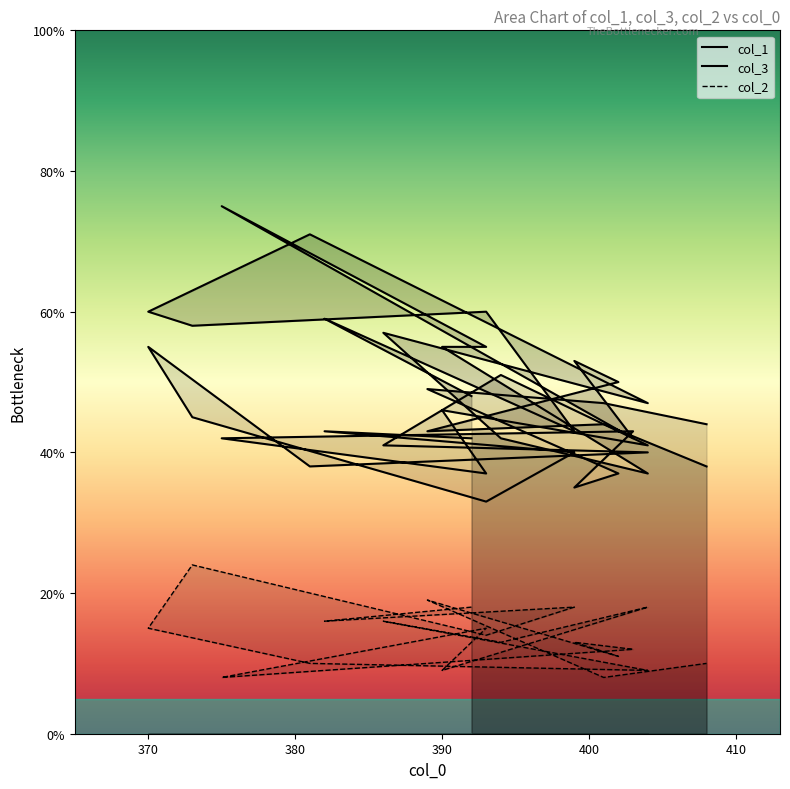

Rank the series by their average value, from lowest to highest.

col_2, col_3, col_1